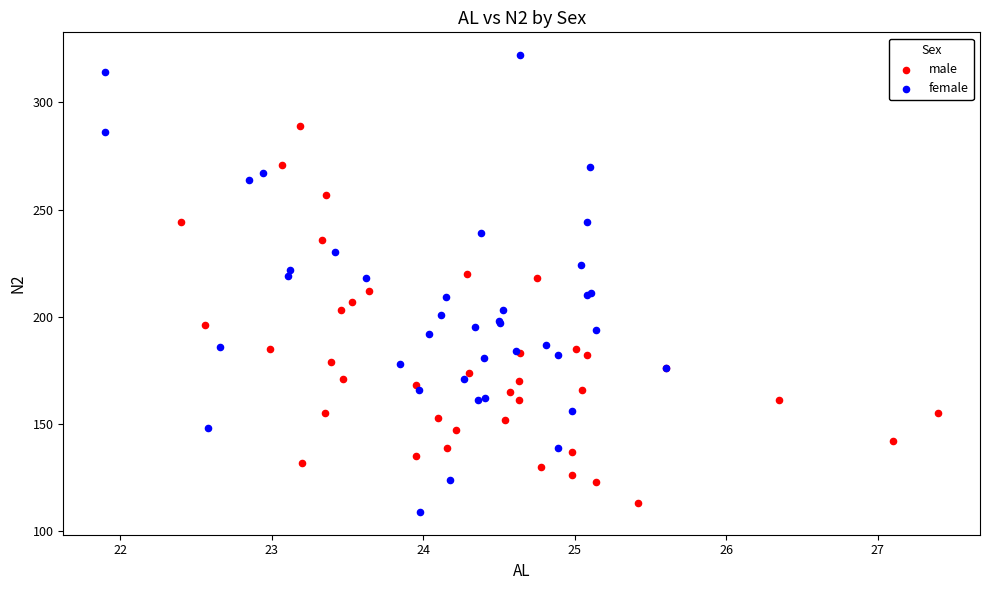

Which series has the largest Y range (max minus min)?

female